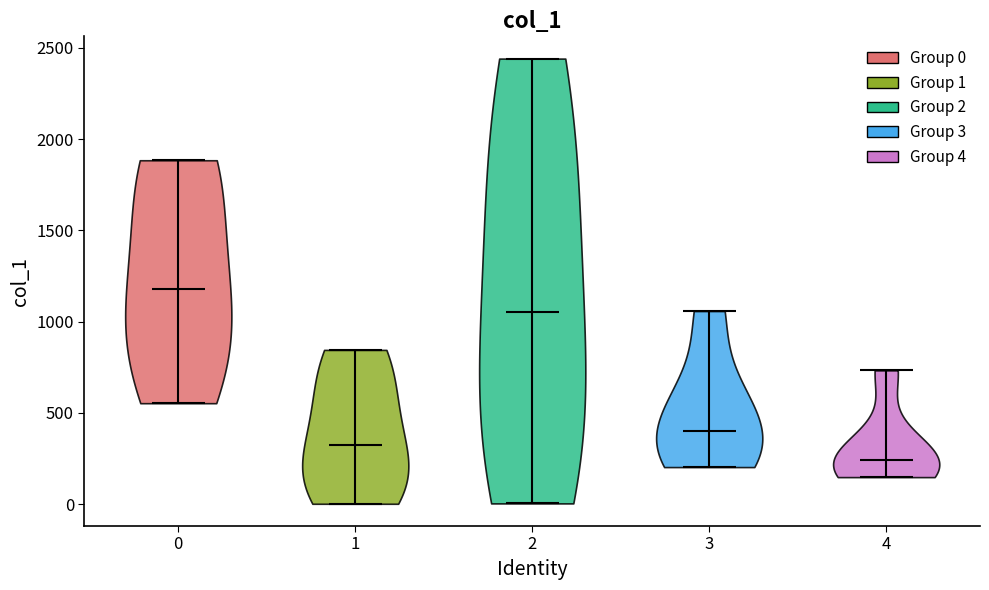

Reading left to right, read every violin against the y-axis: where its median line is, and the lowest and highest points it reaches. The values are not printed on the chart, so give them approximately, as read against the axis.

0: median line 1200, lowest point 550, highest point 1900
1: median line 350, lowest point 0, highest point 850
2: median line 1050, lowest point 0, highest point 2450
3: median line 400, lowest point 200, highest point 1050
4: median line 250, lowest point 150, highest point 750